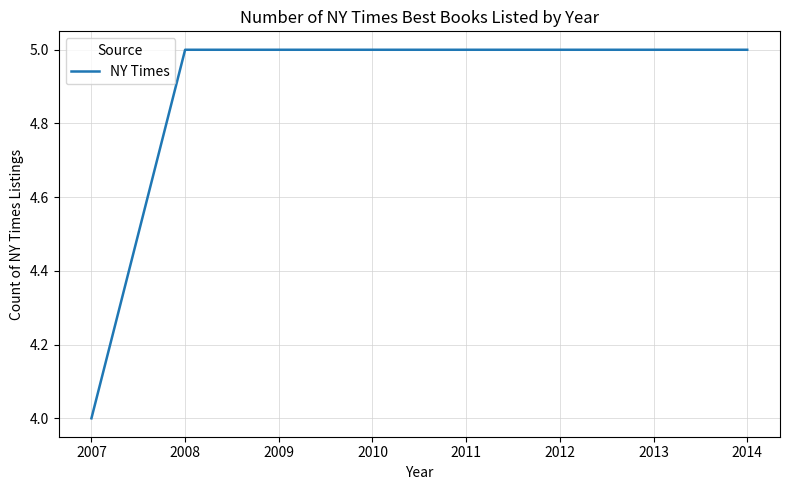

What is the minimum value shown in the chart?

4